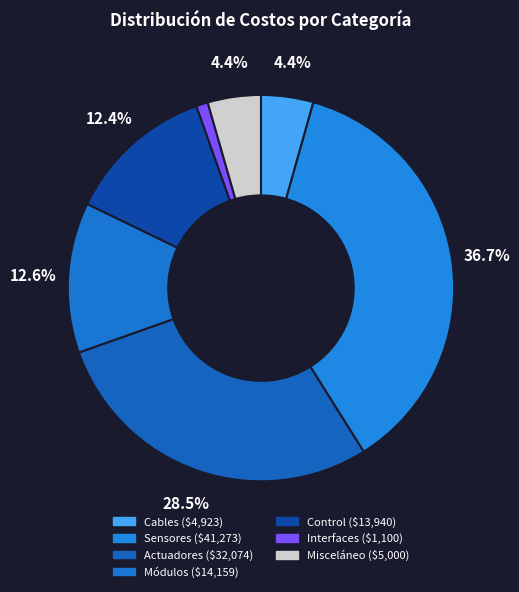

How many slices are in this pie chart?

7